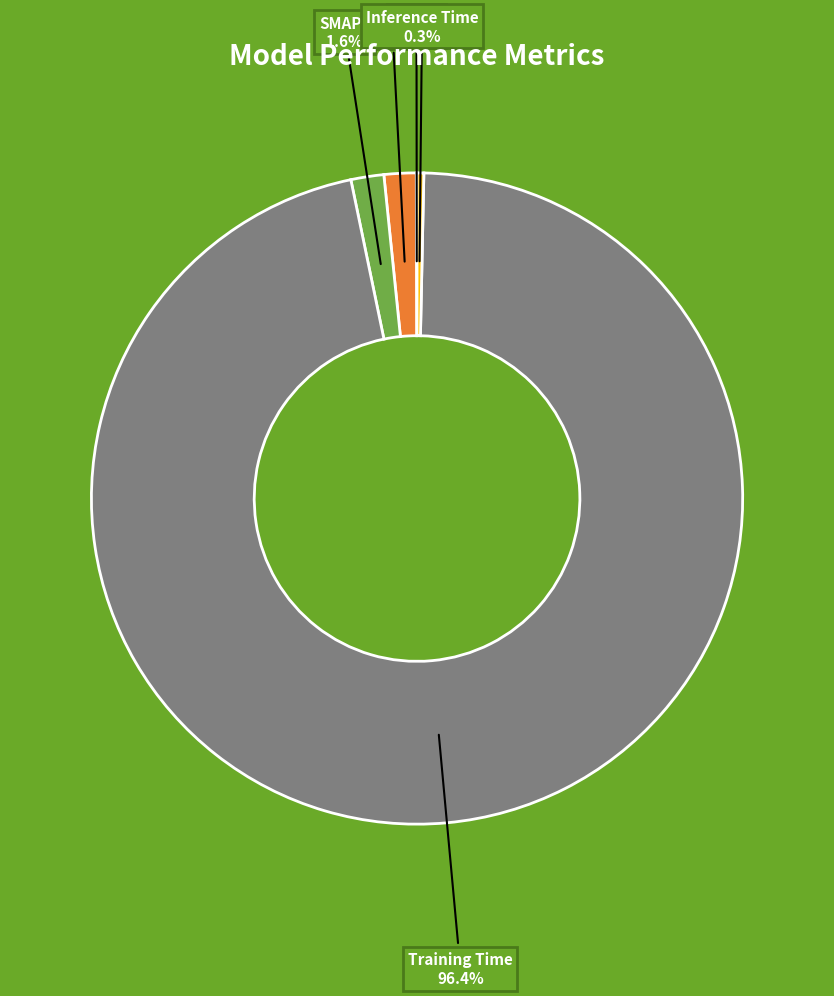

Does any single category account for the majority?

Yes